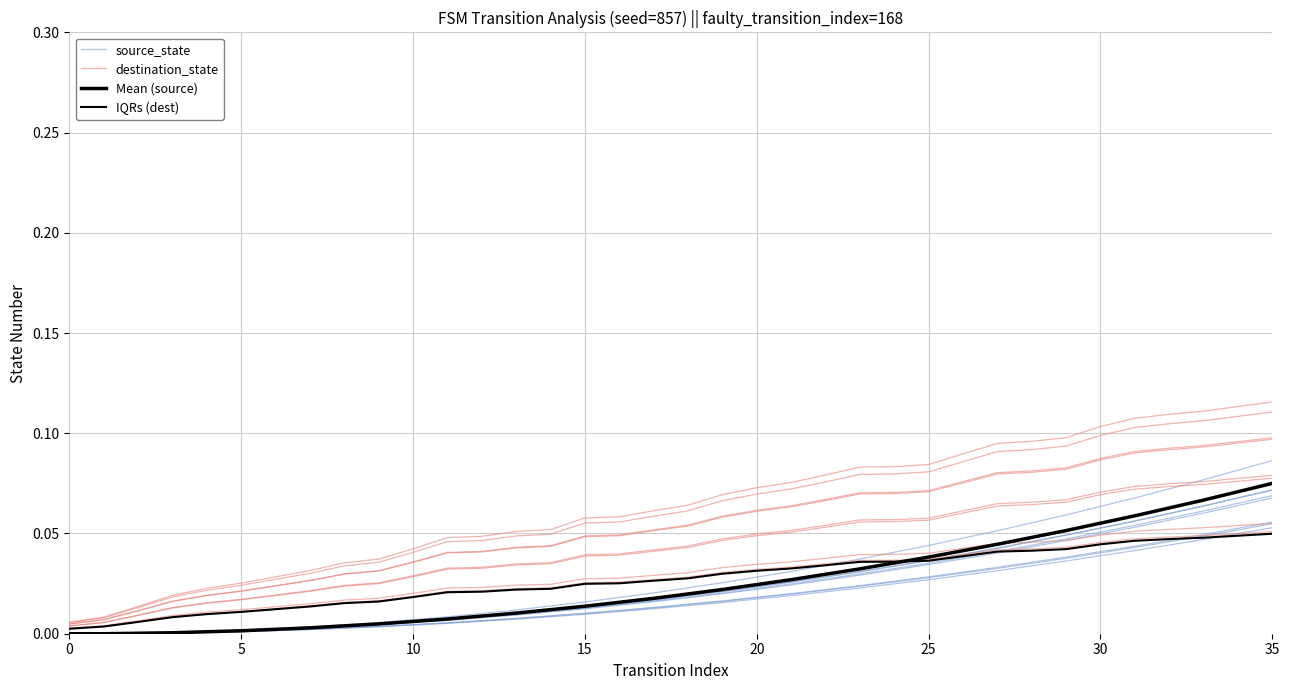

How many categories are shown in the chart?

36